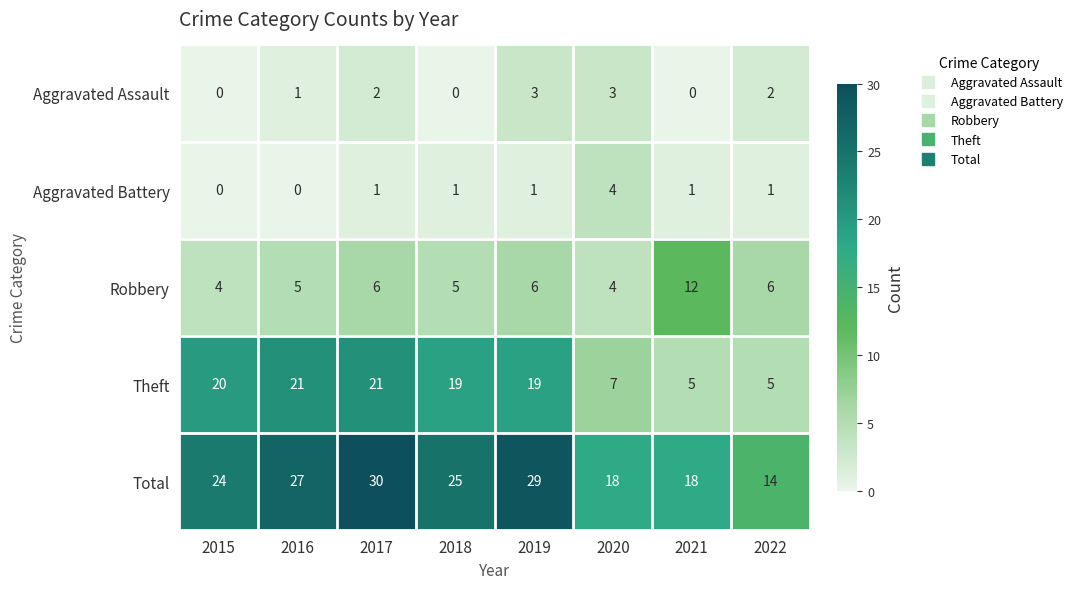

How many values in the Robbery series are below 6?

4